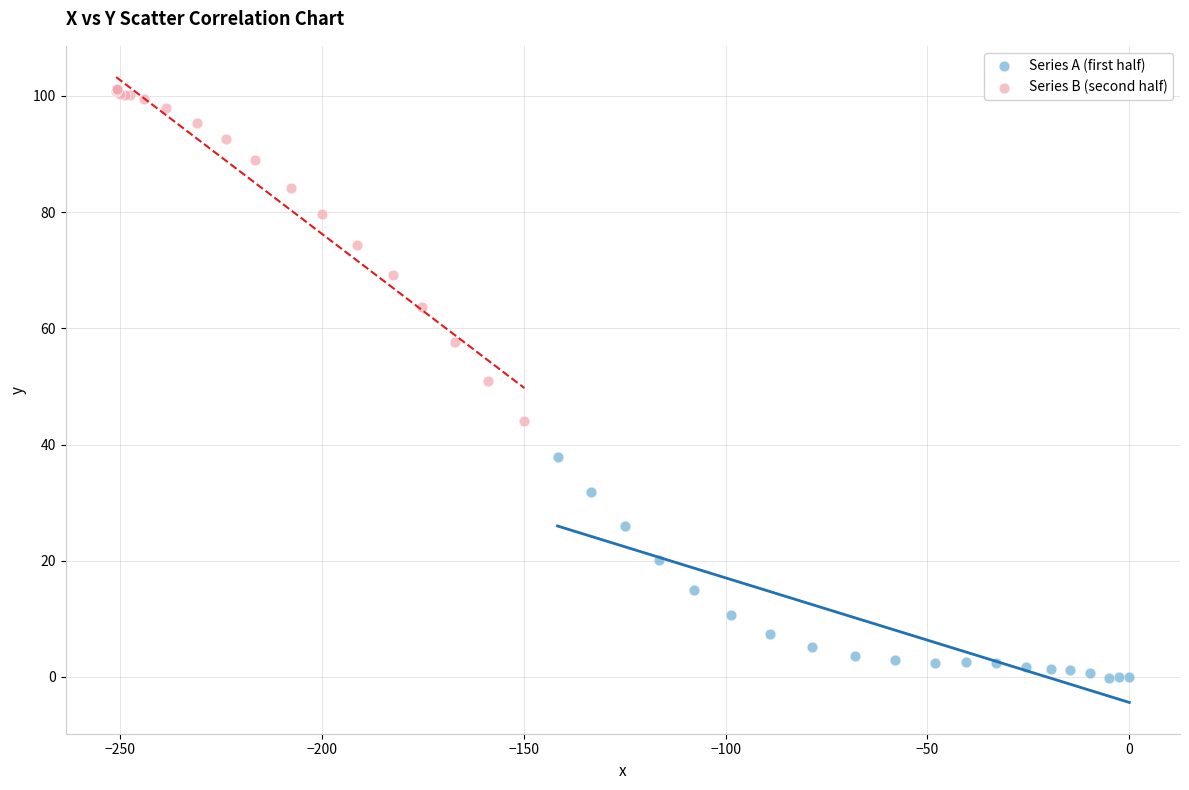

Which series reaches the maximum Y coordinate?

Series B (second half)